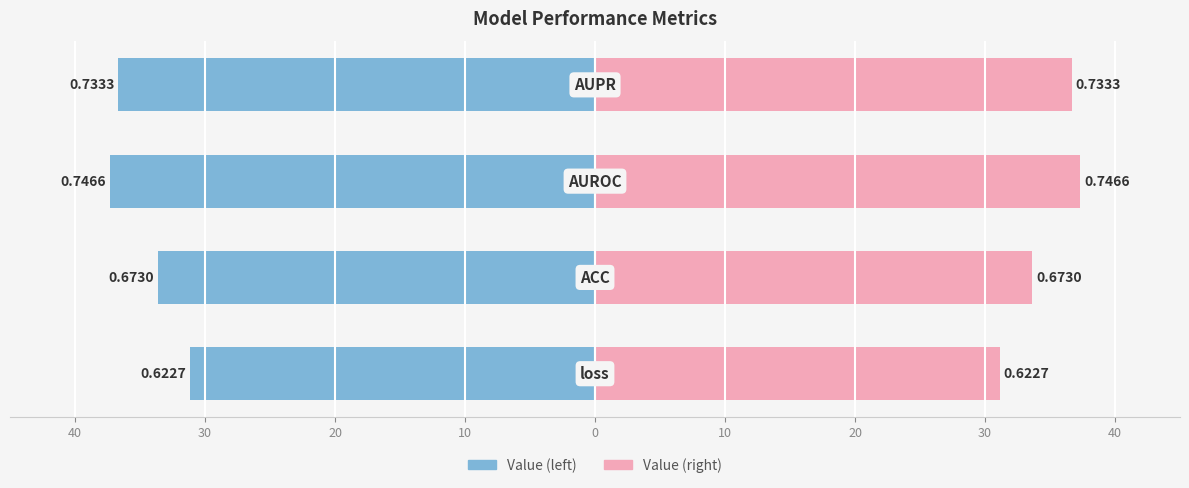

How many data points does each series have?

4